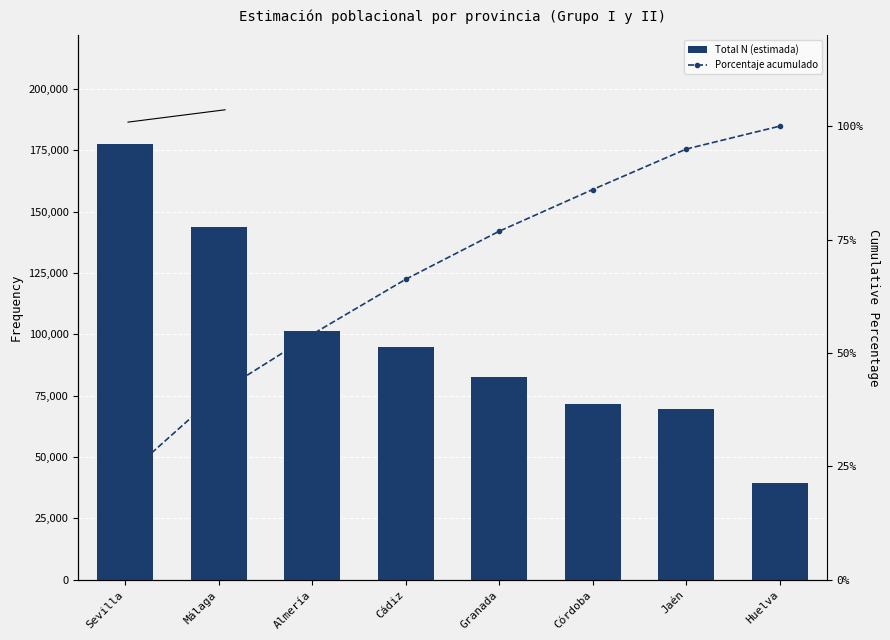

What is the total value across all series at Cádiz?

94820.2